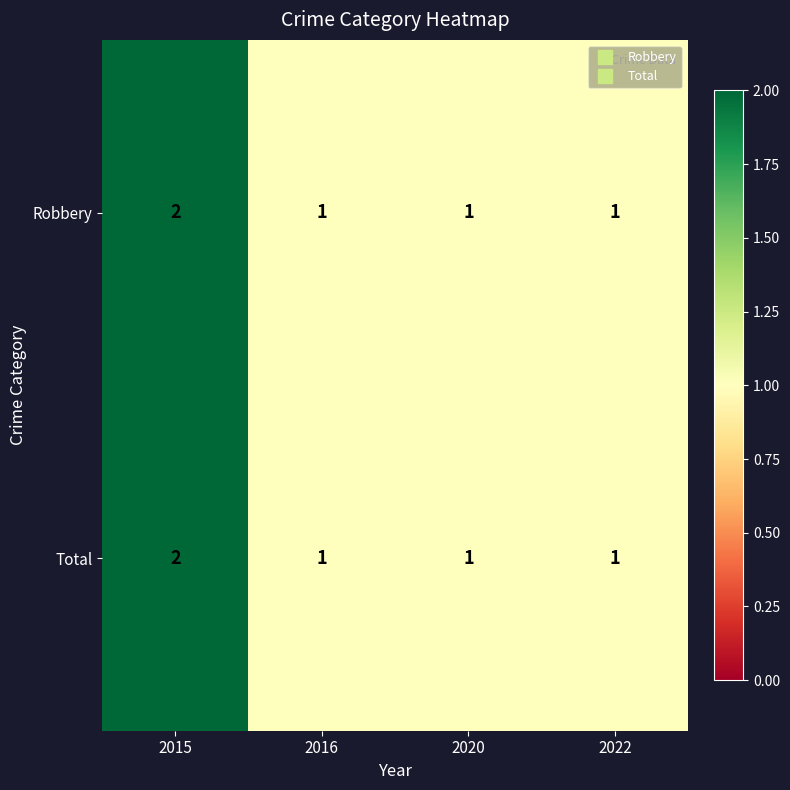

What is the total value across all series at 2015?

4